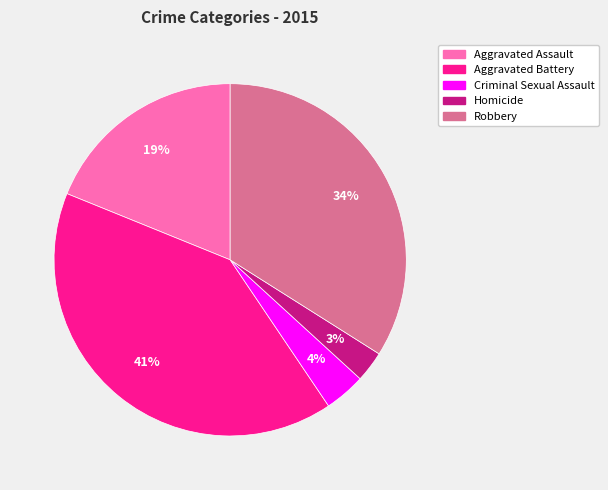

What is the ratio of the value at Homicide to the value at Aggravated Battery?

0.1